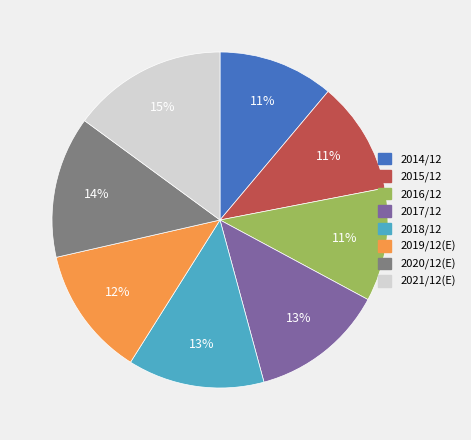

To the nearest percent, what percentage of the pie is 2018/12?

13%